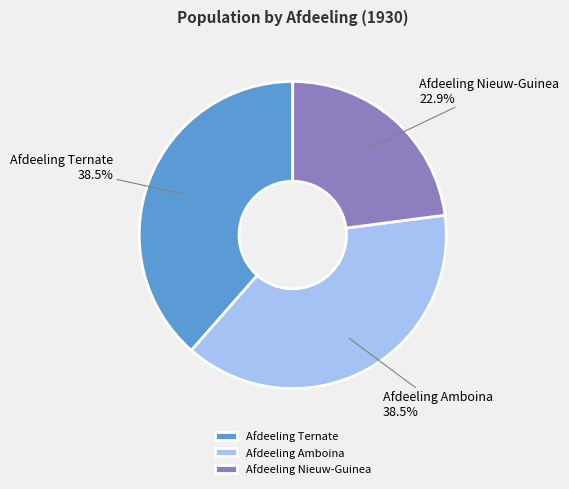

What is the total percentage of Afdeeling Ternate and Afdeeling Amboina?

77.1%